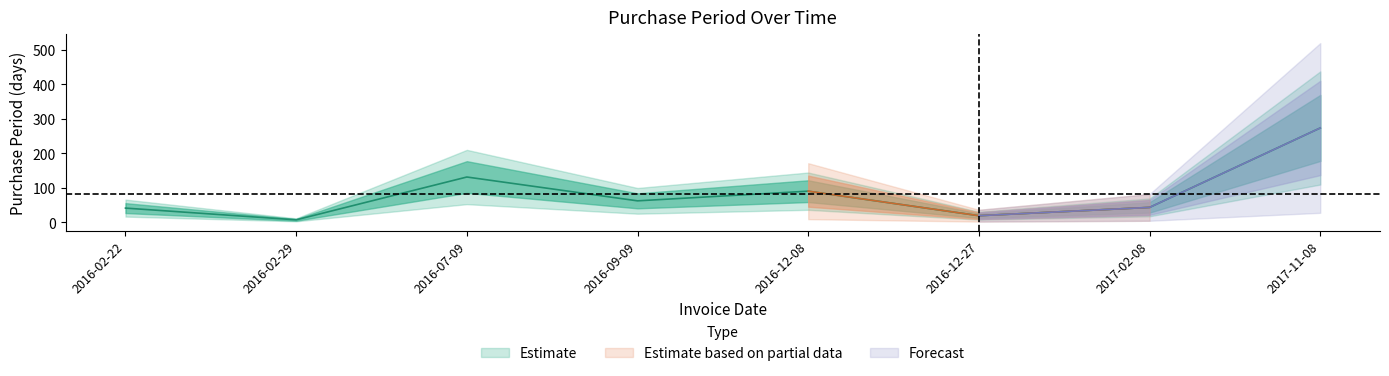

What is the minimum value shown in the chart?

7